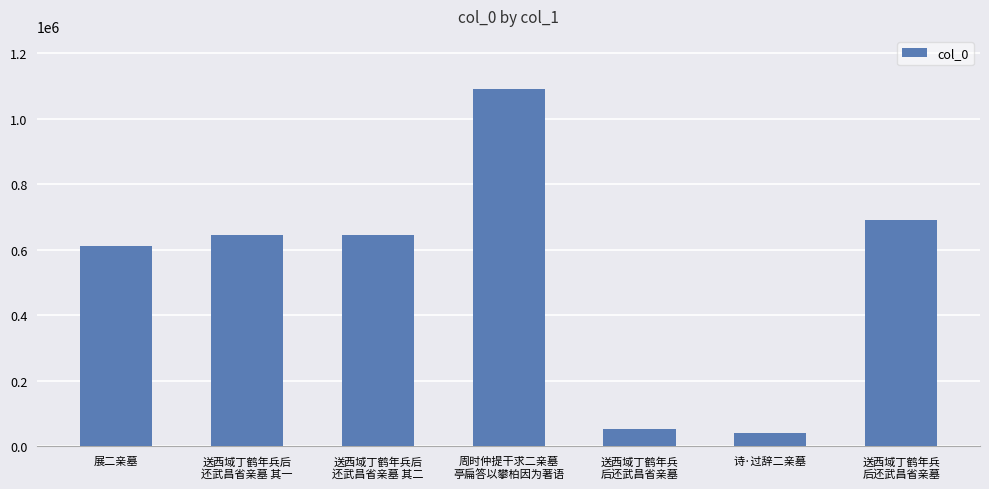

List the labels in order of value, largest first.

周时仲提干求二亲墓
亭扁答以攀柏因为著语, 送西域丁鹤年兵
后还武昌省亲墓, 送西域丁鹤年兵后
还武昌省亲墓 其二, 送西域丁鹤年兵后
还武昌省亲墓 其一, 展二亲墓, 送西域丁鹤年兵
后还武昌省亲墓, 诗·过辞二亲墓